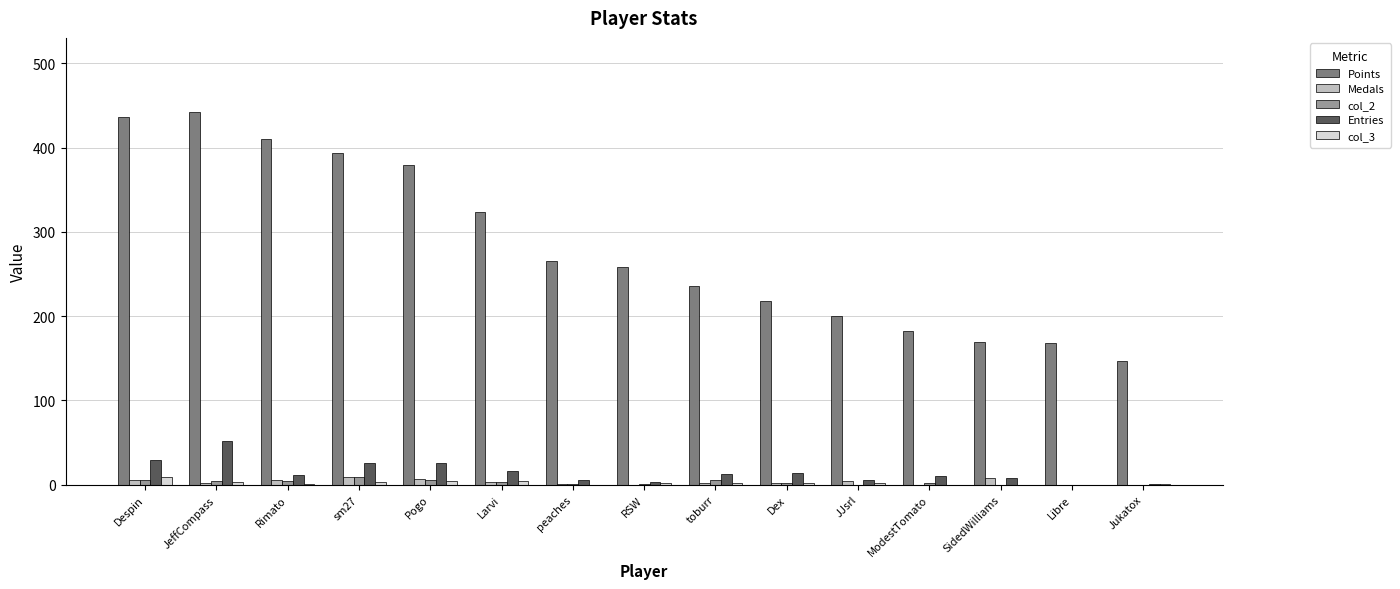

Which category has the highest value in the Entries series?

JeffCompass